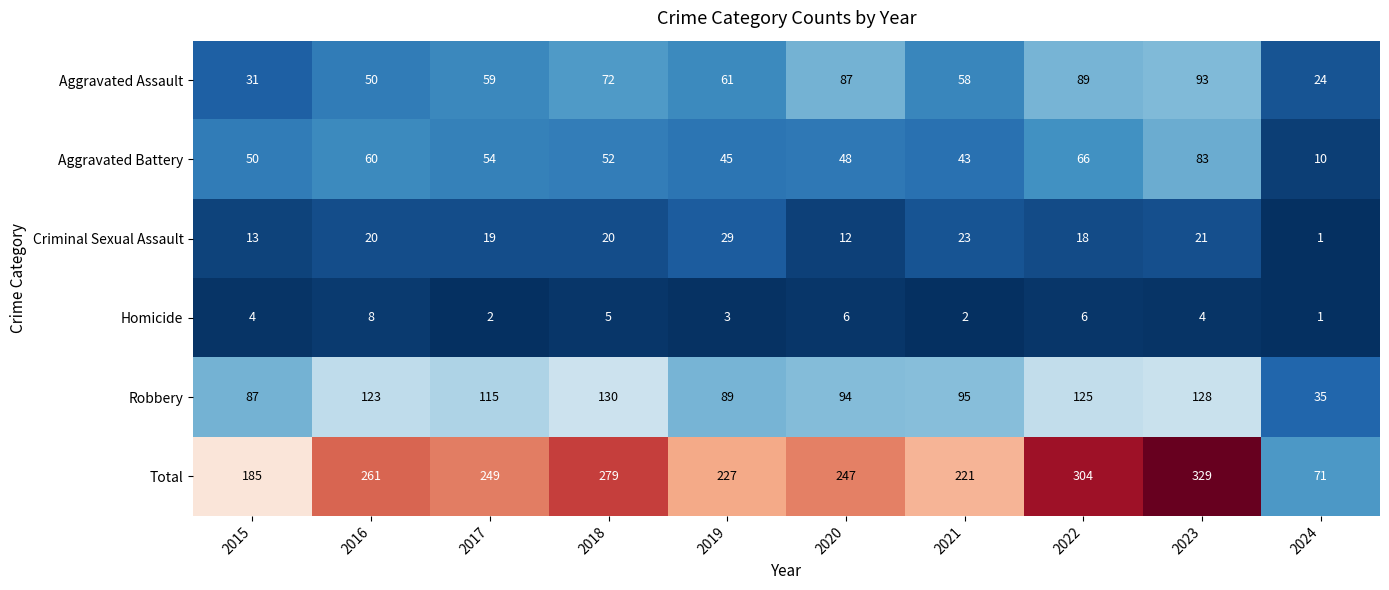

What is the total value across all series at 2019?

454